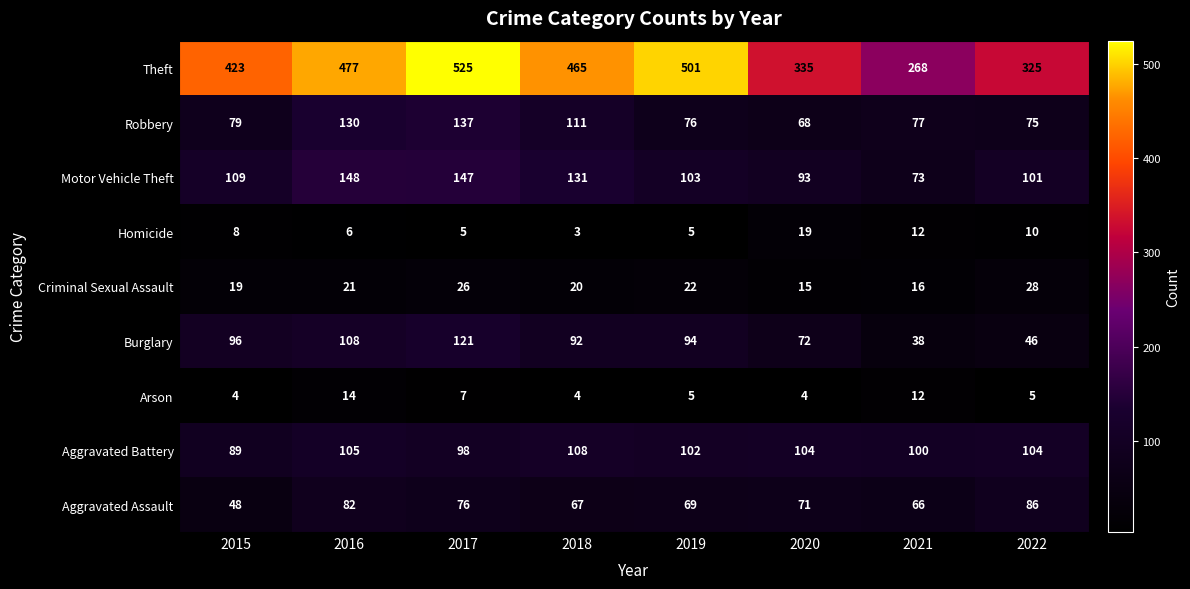

What is the total value across all series at 2020?

781